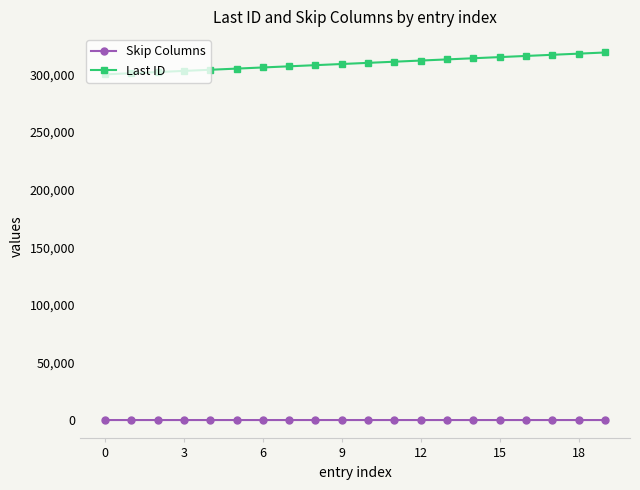

What is the minimum value for Last ID?

300100